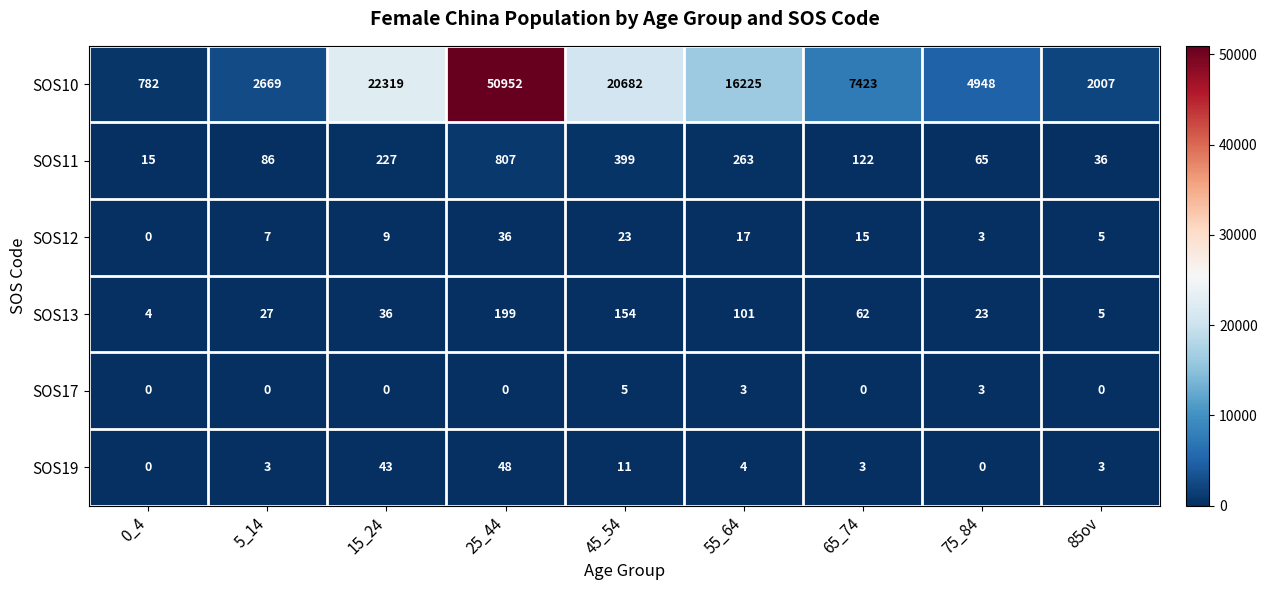

List the series in order of their peak value, highest first.

SOS10, SOS11, SOS13, SOS19, SOS12, SOS17